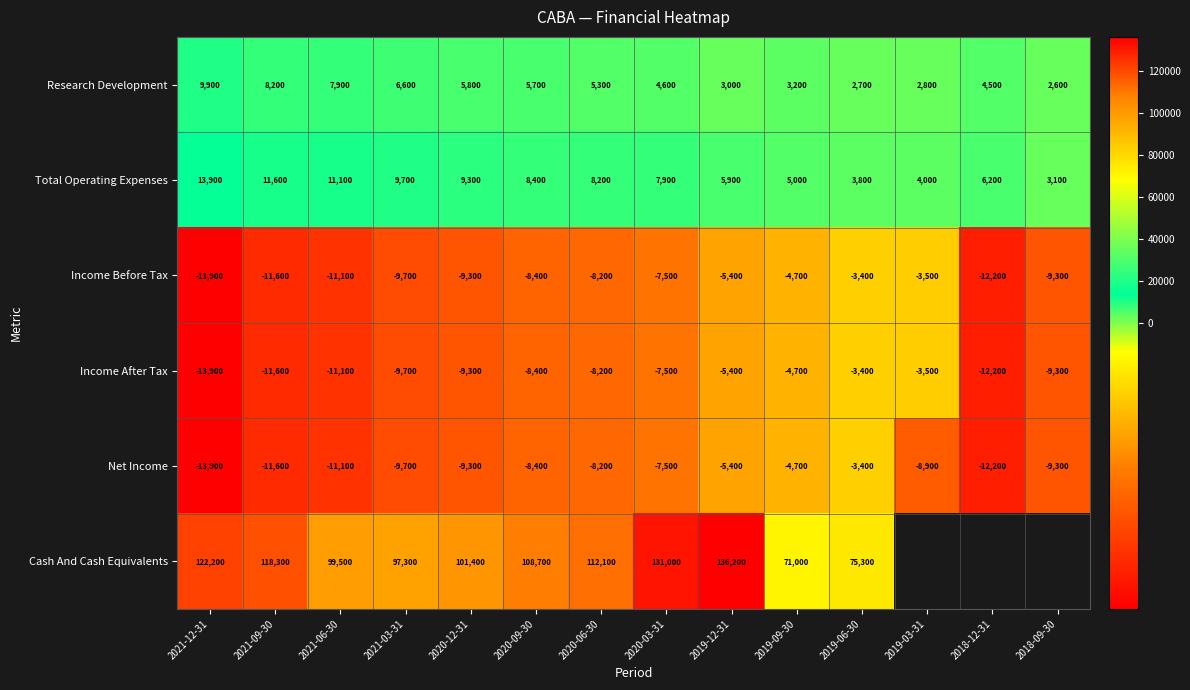

The Income After Tax series shows -1786 at 2019-06-30. True or false?

False